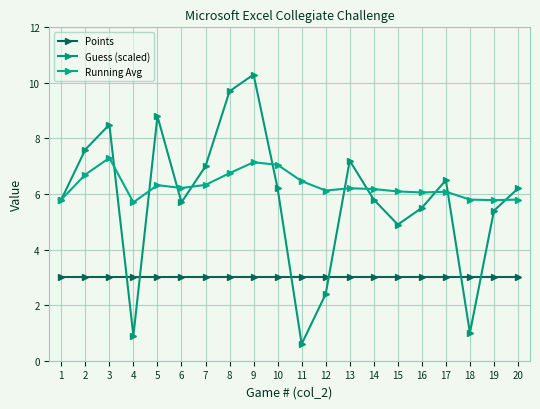

Is this an area chart (filled region under the line)?

No